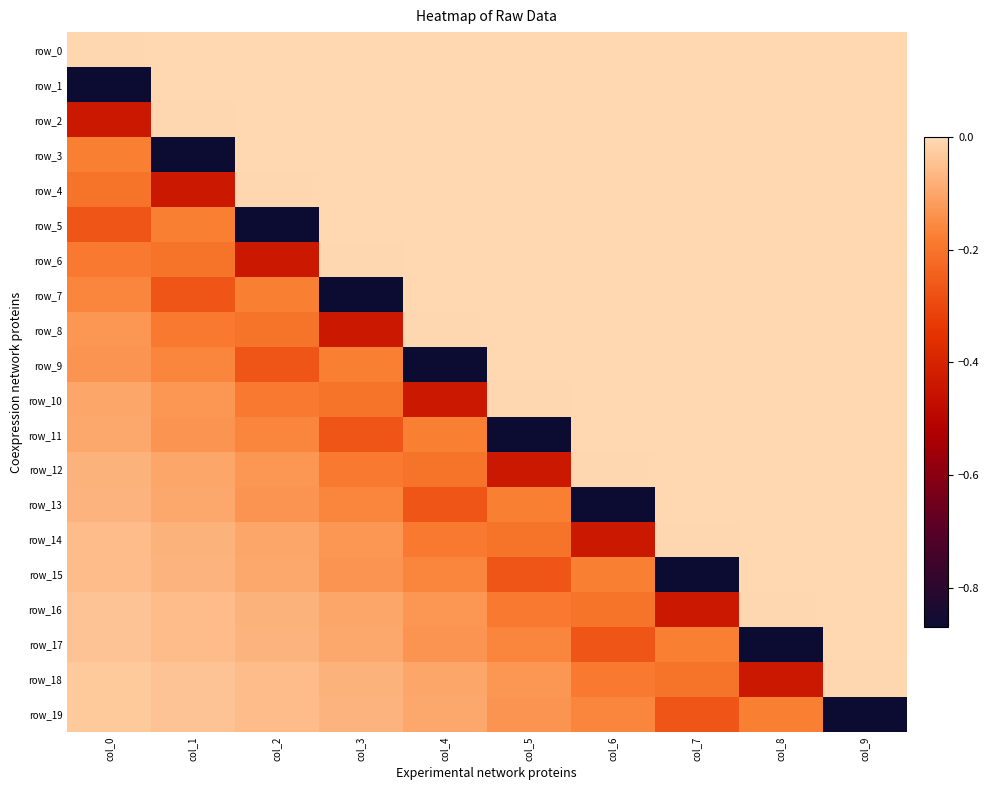

What is the difference between the highest and lowest values at col_2?

0.9